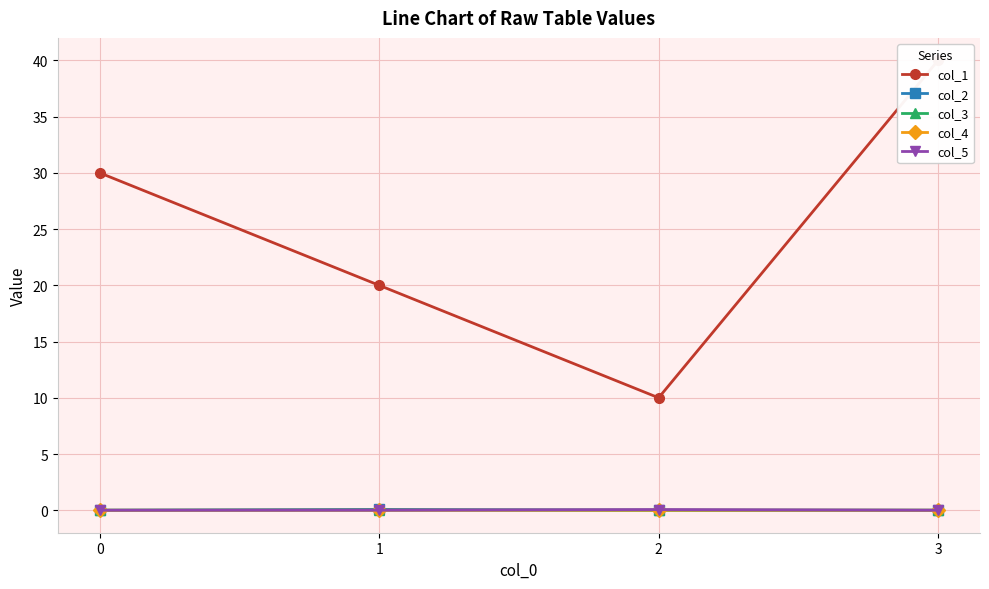

At which category is the sum across all series the highest?

3